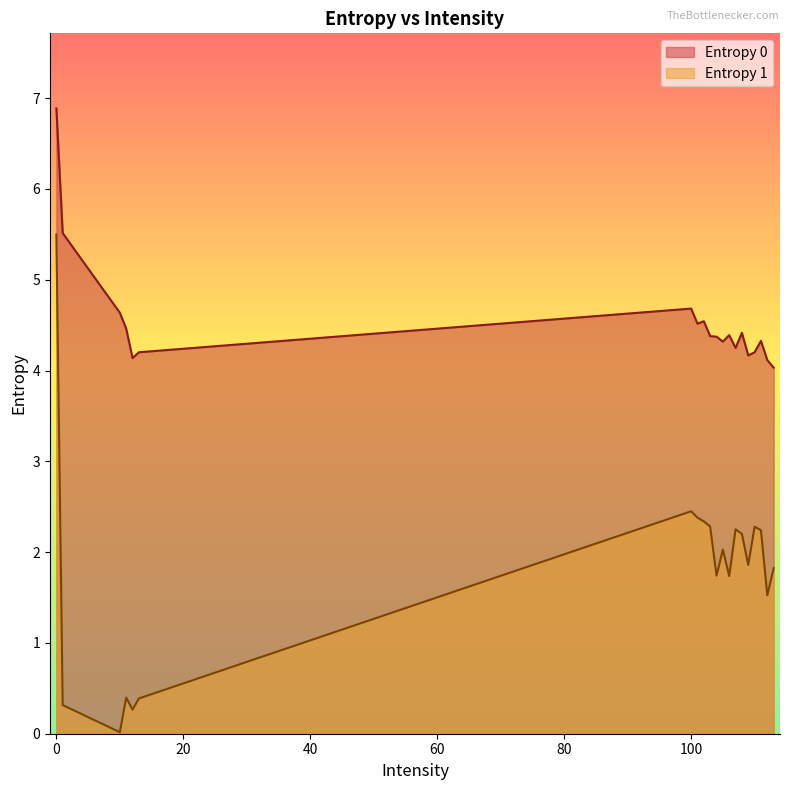

What is the difference between the maximum and minimum values in the Entropy 0 series?

2.9